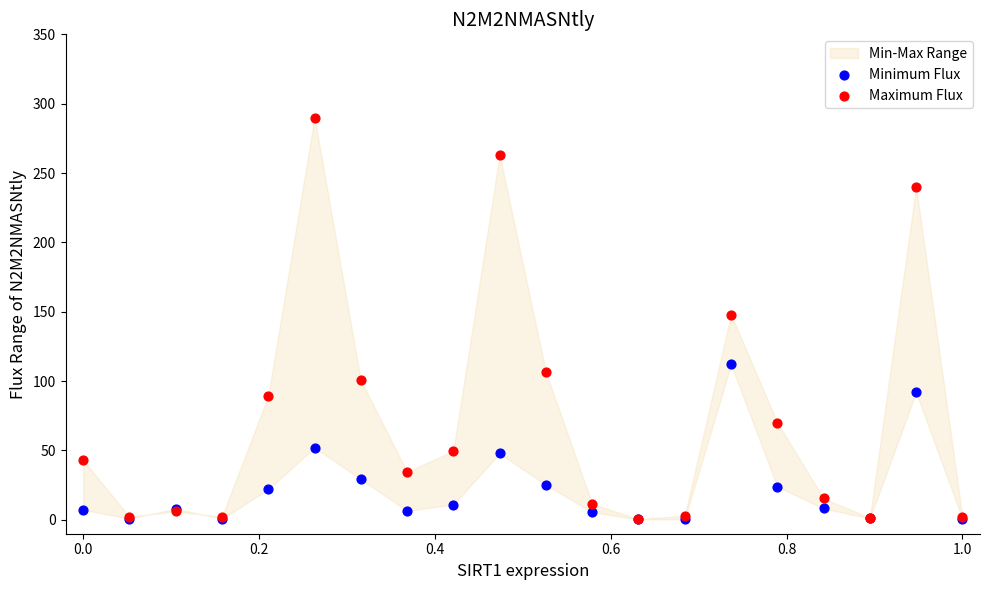

Which series has the largest Y range (max minus min)?

Maximum Flux